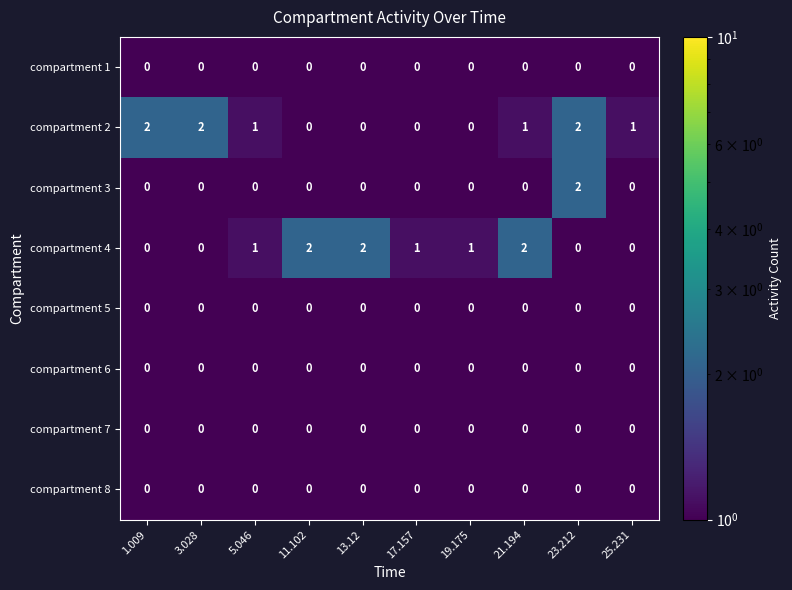

What is the spread (max minus min) of values at 19.175?

1